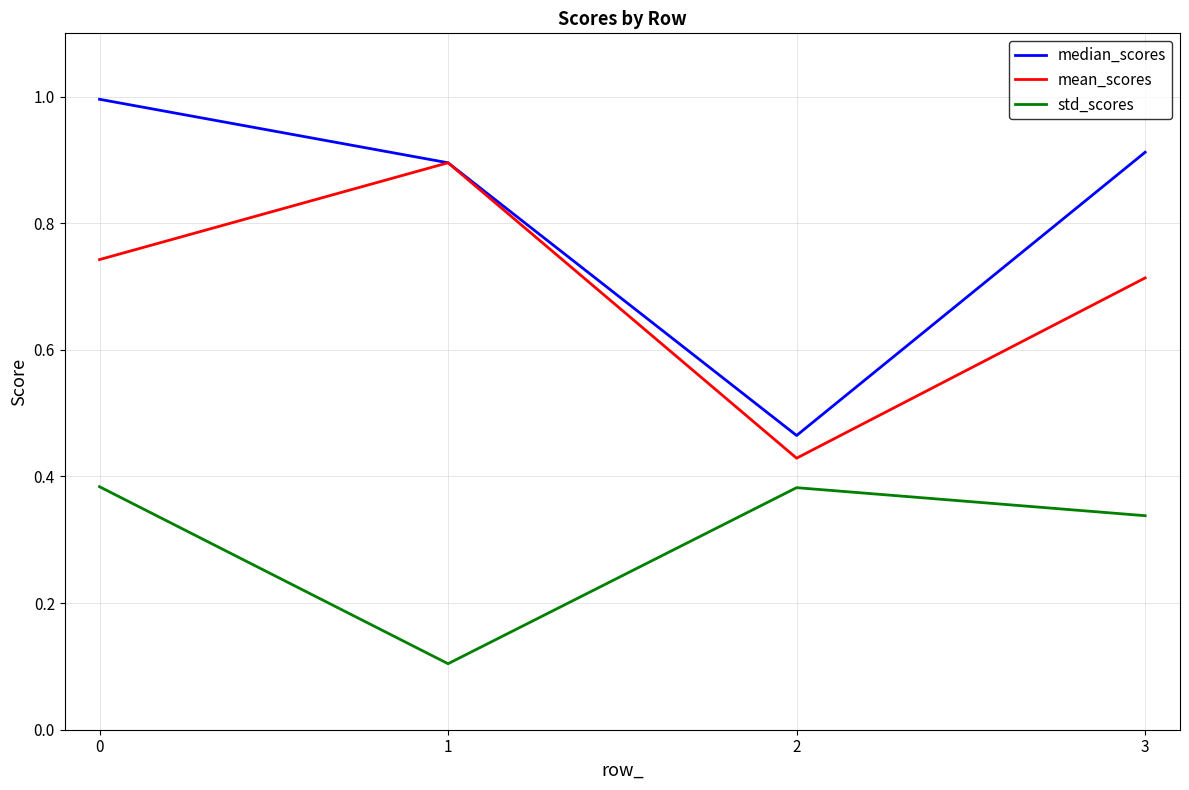

The mean_scores series shows 0.2 at 3. True or false?

False